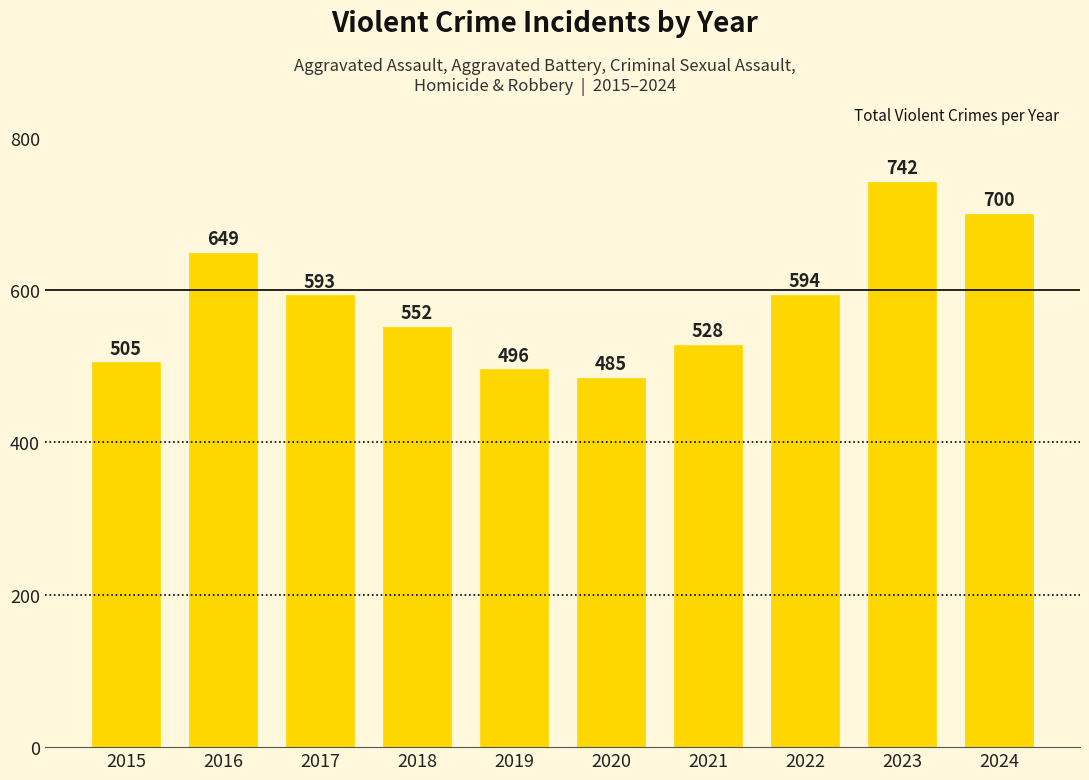

True or false: the data shows 528 at 2021.

True